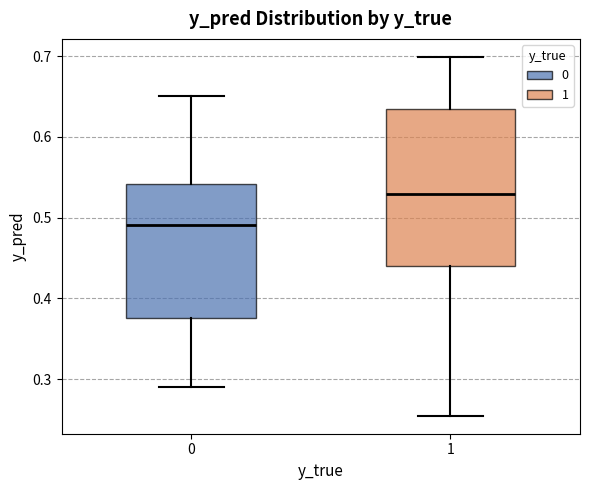

Which box has the lowest median line?

0